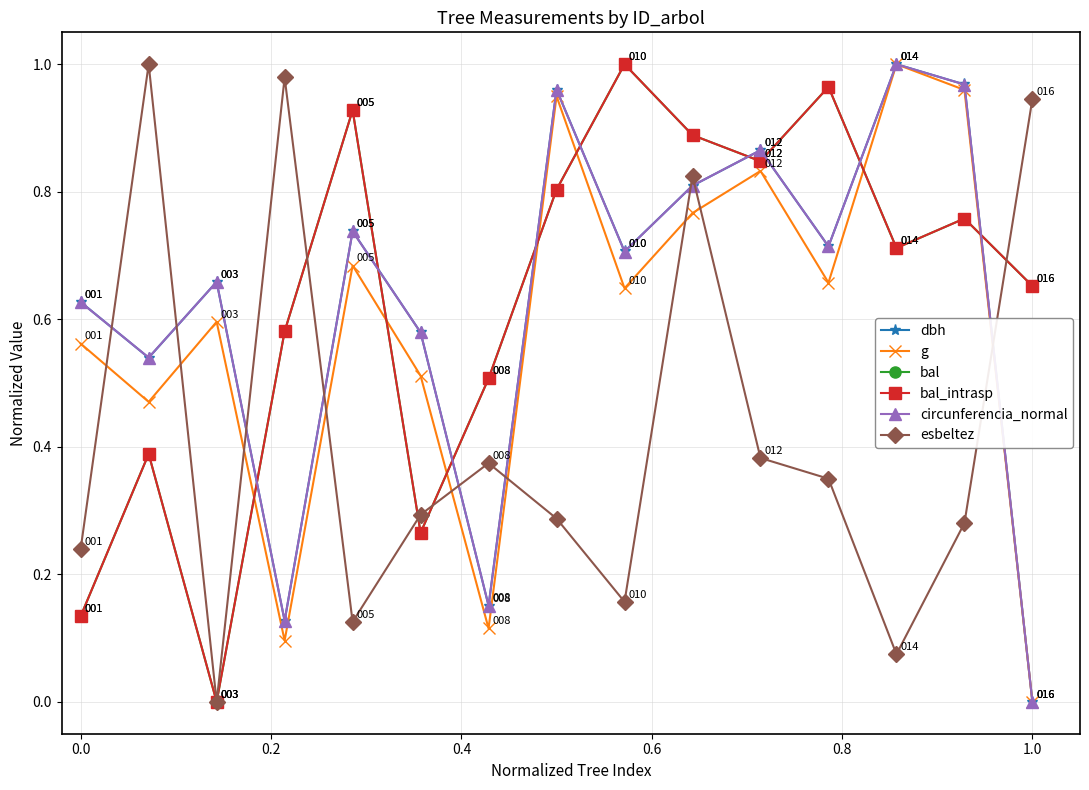

Is this an area chart (filled region under the line)?

No